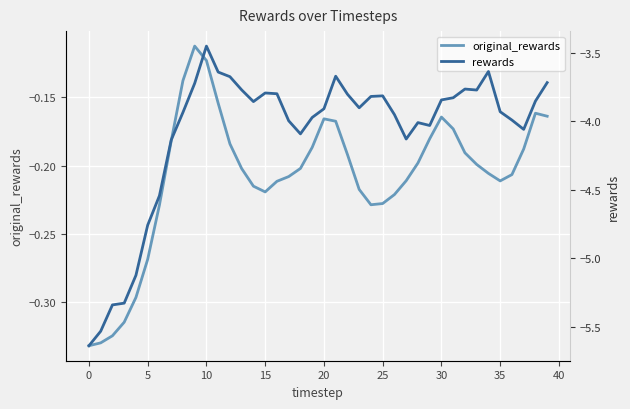

What is the minimum value for original_rewards?

-0.3